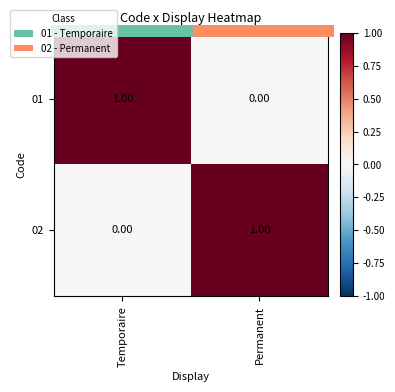

At which label is 02 closest to 0?

Temporaire